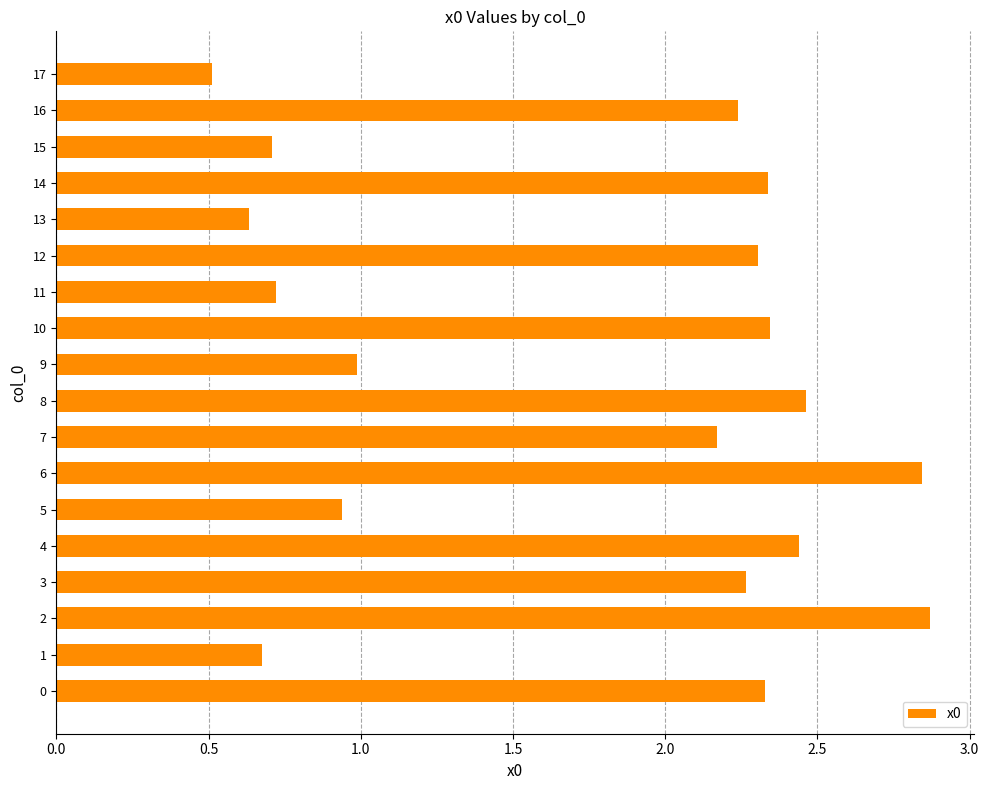

How many data points are less than 2?

7